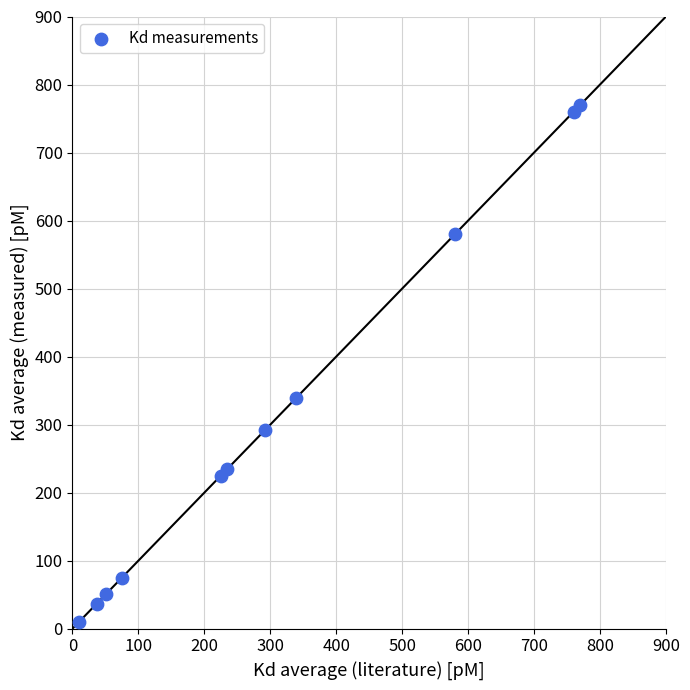

What Y value in the scatter plot is closest to 389?

339.0